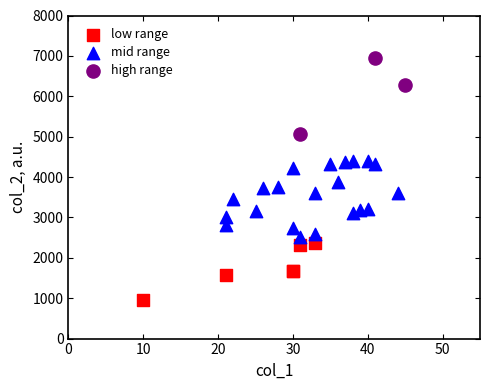

Which series reaches the minimum Y coordinate?

low range